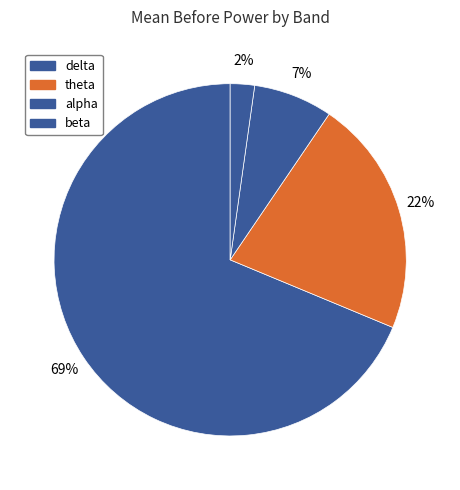

What percentage is the alpha slice, to the nearest percent?

7%